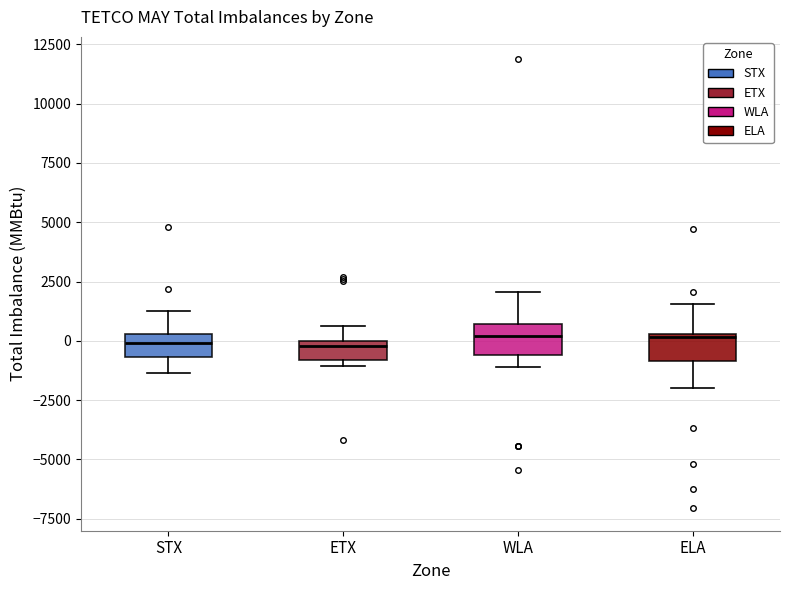

Reading left to right, read every box against the y-axis: the position of its median line, the range the box covers, and the ends of its whiskers. The values are not printed on the chart, so give them approximately, as read against the axis.

STX: median 0, box -500 to 500, whiskers -1500 to 1500
ETX: median 0 (just below the box's upper edge), box -1000 to 0, whiskers -1000 (just below the box's lower edge) to 500
WLA: median 0, box -500 to 500, whiskers -1000 to 2000
ELA: median 0, box -1000 to 500, whiskers -2000 to 1500